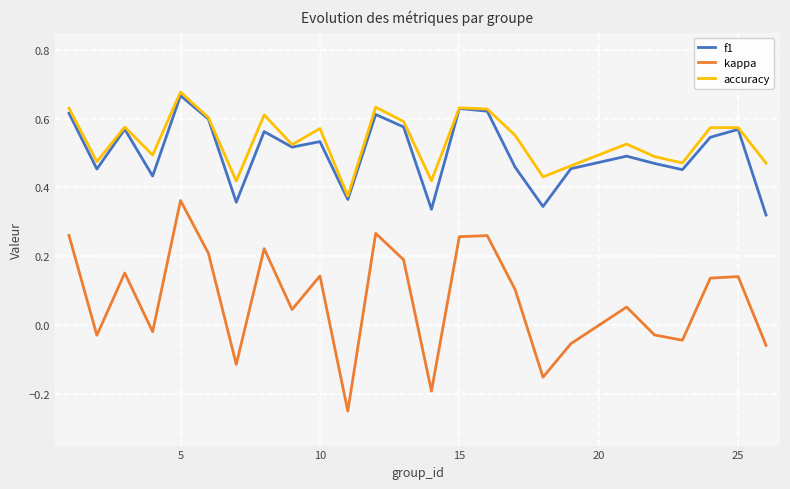

True or false: accuracy and kappa intersect in this chart.

False